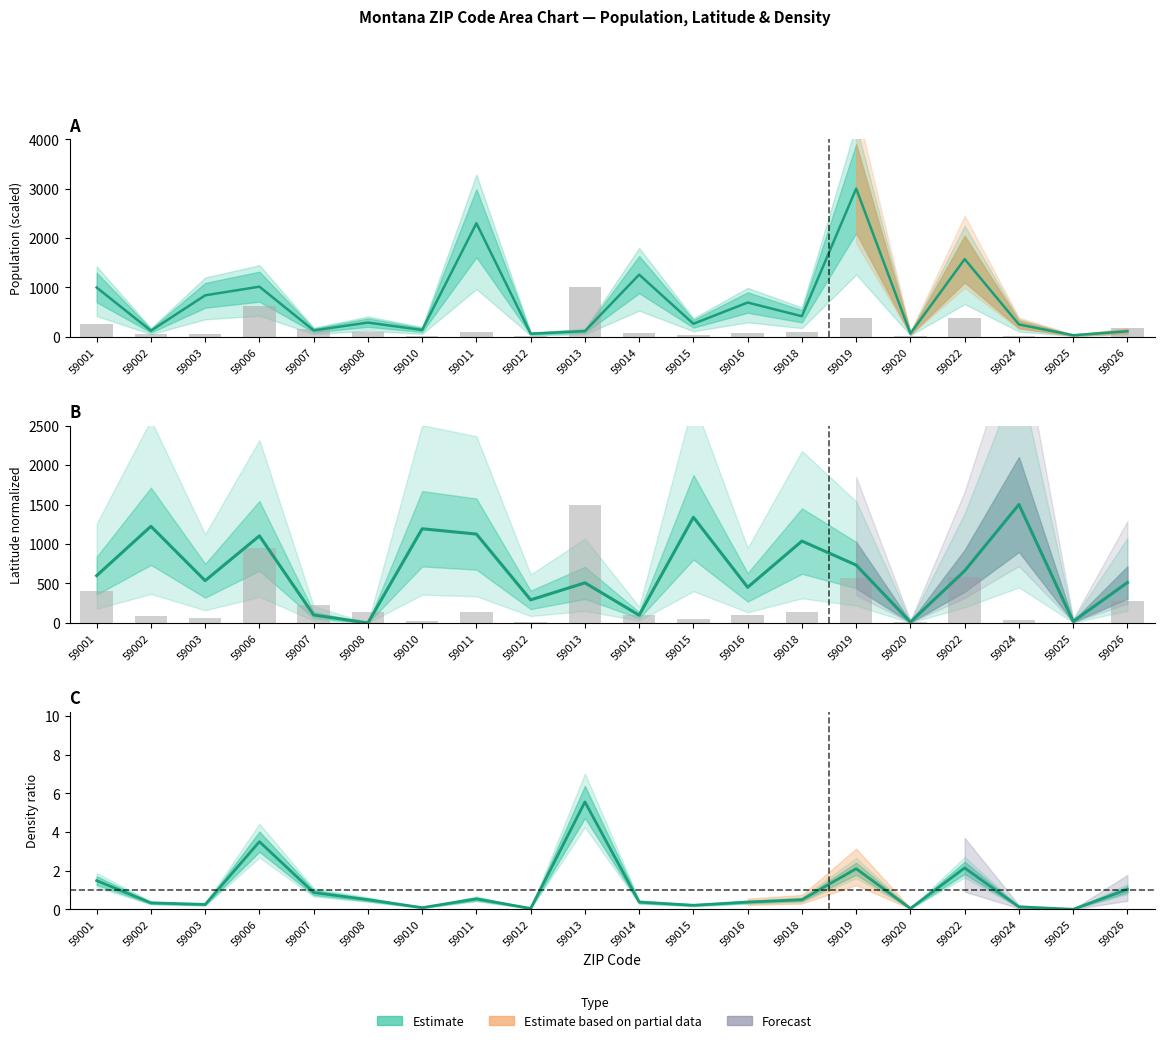

Reading left to right, transcribe all the data shown in this chart.

Population: 996.3	120.4	838.0	1013.4	127.0	286.0	136.0	2297.9	60.2	112.2	1257.1	262.3	691.7	414.6	3000.0	64.6	1571.3	248.1	29.0	109.2
Density (scaled): 400.0	88.9	66.7	944.4	233.3	133.3	22.2	144.4	11.1	1500.0	100.0	55.6	100.0	133.3	566.7	11.1	577.8	33.3	0.0	277.8
Latitude (norm.): 599.2	1223.9	535.6	1103.0	100.9	0.0	1192.9	1125.6	292.4	508.4	98.2	1339.0	451.6	1036.8	733.1	11.3	660.4	1500.0	20.3	511.7